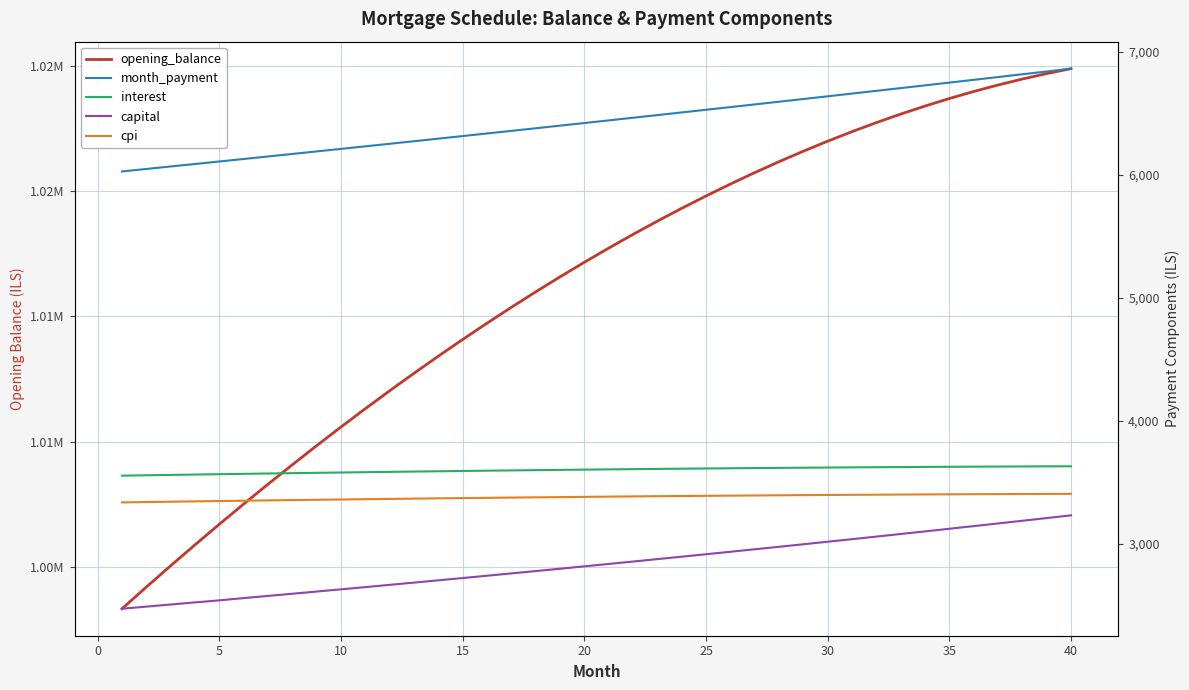

Reading right to left, list all the values displayed in this chart.

opening_balance: 1024880.4	1024684.3	1024466.9	1024228.4	1023969.1	1023689.2	1023388.8	1023068.2	1022727.6	1022367.2	1021987.3	1021588.0	1021169.5	1020732.0	1020275.8	1019801.1	1019307.9	1018796.7	1018267.4	1017720.4	1017155.8	1016573.8	1015974.6	1015358.4	1014725.4	1014075.7	1013409.6	1012727.2	1012028.7	1011314.3	1010584.2	1009838.5	1009077.4	1008301.1	1007509.7	1006703.5	1005882.6	1005047.2	1004197.3	1003333.3
month_payment: 6860.7	6837.9	6815.2	6792.6	6770.0	6747.5	6725.1	6702.7	6680.5	6658.3	6636.2	6614.1	6592.1	6570.2	6548.4	6526.6	6505.0	6483.4	6461.8	6440.4	6418.9	6397.6	6376.4	6355.2	6334.1	6313.0	6292.1	6271.2	6250.3	6229.6	6208.9	6188.2	6167.7	6147.2	6126.8	6106.4	6086.1	6065.9	6045.8	6025.7
interest: 3629.8	3629.1	3628.3	3627.5	3626.6	3625.6	3624.5	3623.4	3622.2	3620.9	3619.5	3618.1	3616.6	3615.1	3613.5	3611.8	3610.1	3608.2	3606.4	3604.4	3602.4	3600.4	3598.2	3596.1	3593.8	3591.5	3589.2	3586.7	3584.3	3581.7	3579.2	3576.5	3573.8	3571.1	3568.3	3565.4	3562.5	3559.5	3556.5	3553.5
capital: 3230.9	3208.8	3186.9	3165.1	3143.4	3121.9	3100.6	3079.4	3058.3	3037.4	3016.6	2996.0	2975.5	2955.1	2934.9	2914.9	2894.9	2875.1	2855.4	2835.9	2816.5	2797.3	2778.1	2759.1	2740.3	2721.5	2702.9	2684.4	2666.1	2647.8	2629.7	2611.7	2593.9	2576.1	2558.5	2540.1	2523.6	2506.4	2489.2	2472.2
cpi: 3405.5	3404.9	3404.3	3403.5	3402.8	3401.9	3401.0	3400.0	3398.9	3397.8	3396.6	3395.3	3394.0	3392.6	3391.1	3389.6	3388.0	3386.4	3384.7	3382.9	3381.1	3379.3	3377.3	3375.3	3373.3	3371.2	3369.0	3366.8	3364.5	3362.2	3359.8	3357.4	3354.9	3352.4	3349.8	3347.2	3344.5	3341.8	3339.0	3336.2